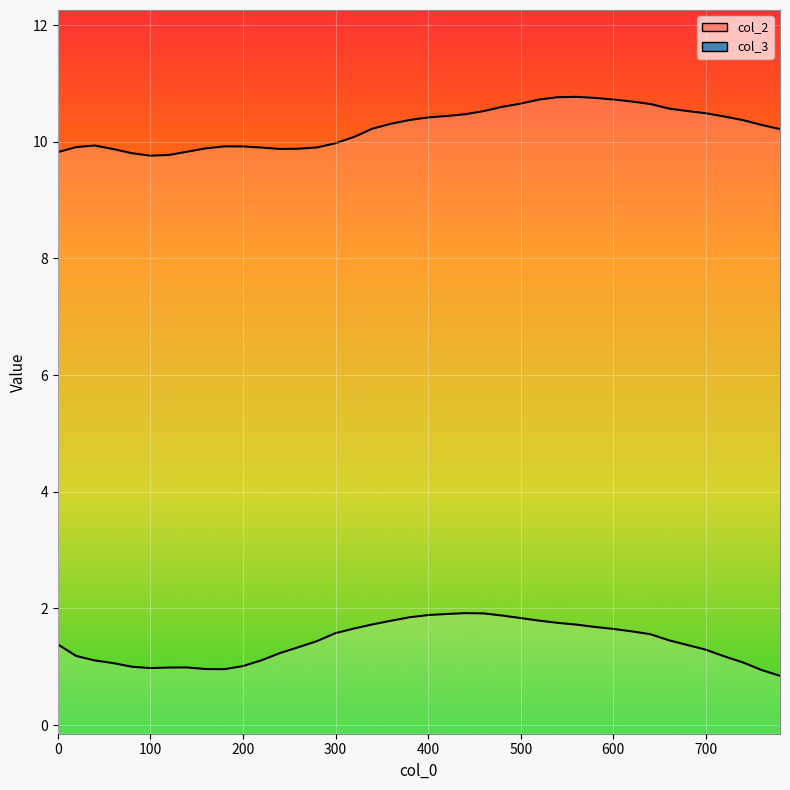

True or false: col_3 has a value of 10.5 at 460.

True